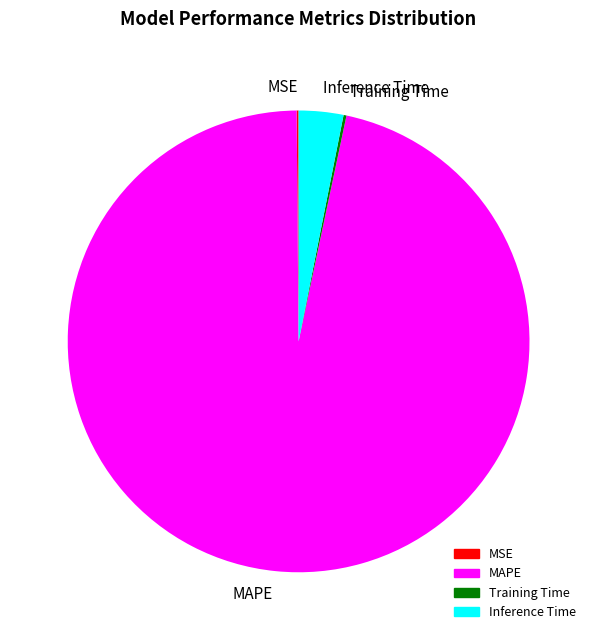

What is the majority slice?

MAPE